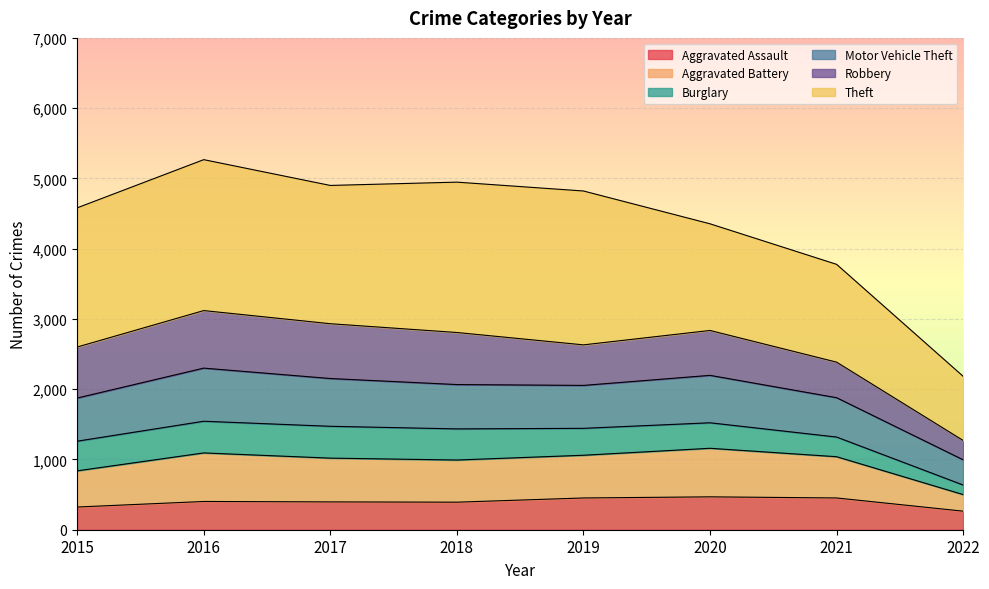

The value of Aggravated Assault at 2015 is 571. True or false?

False